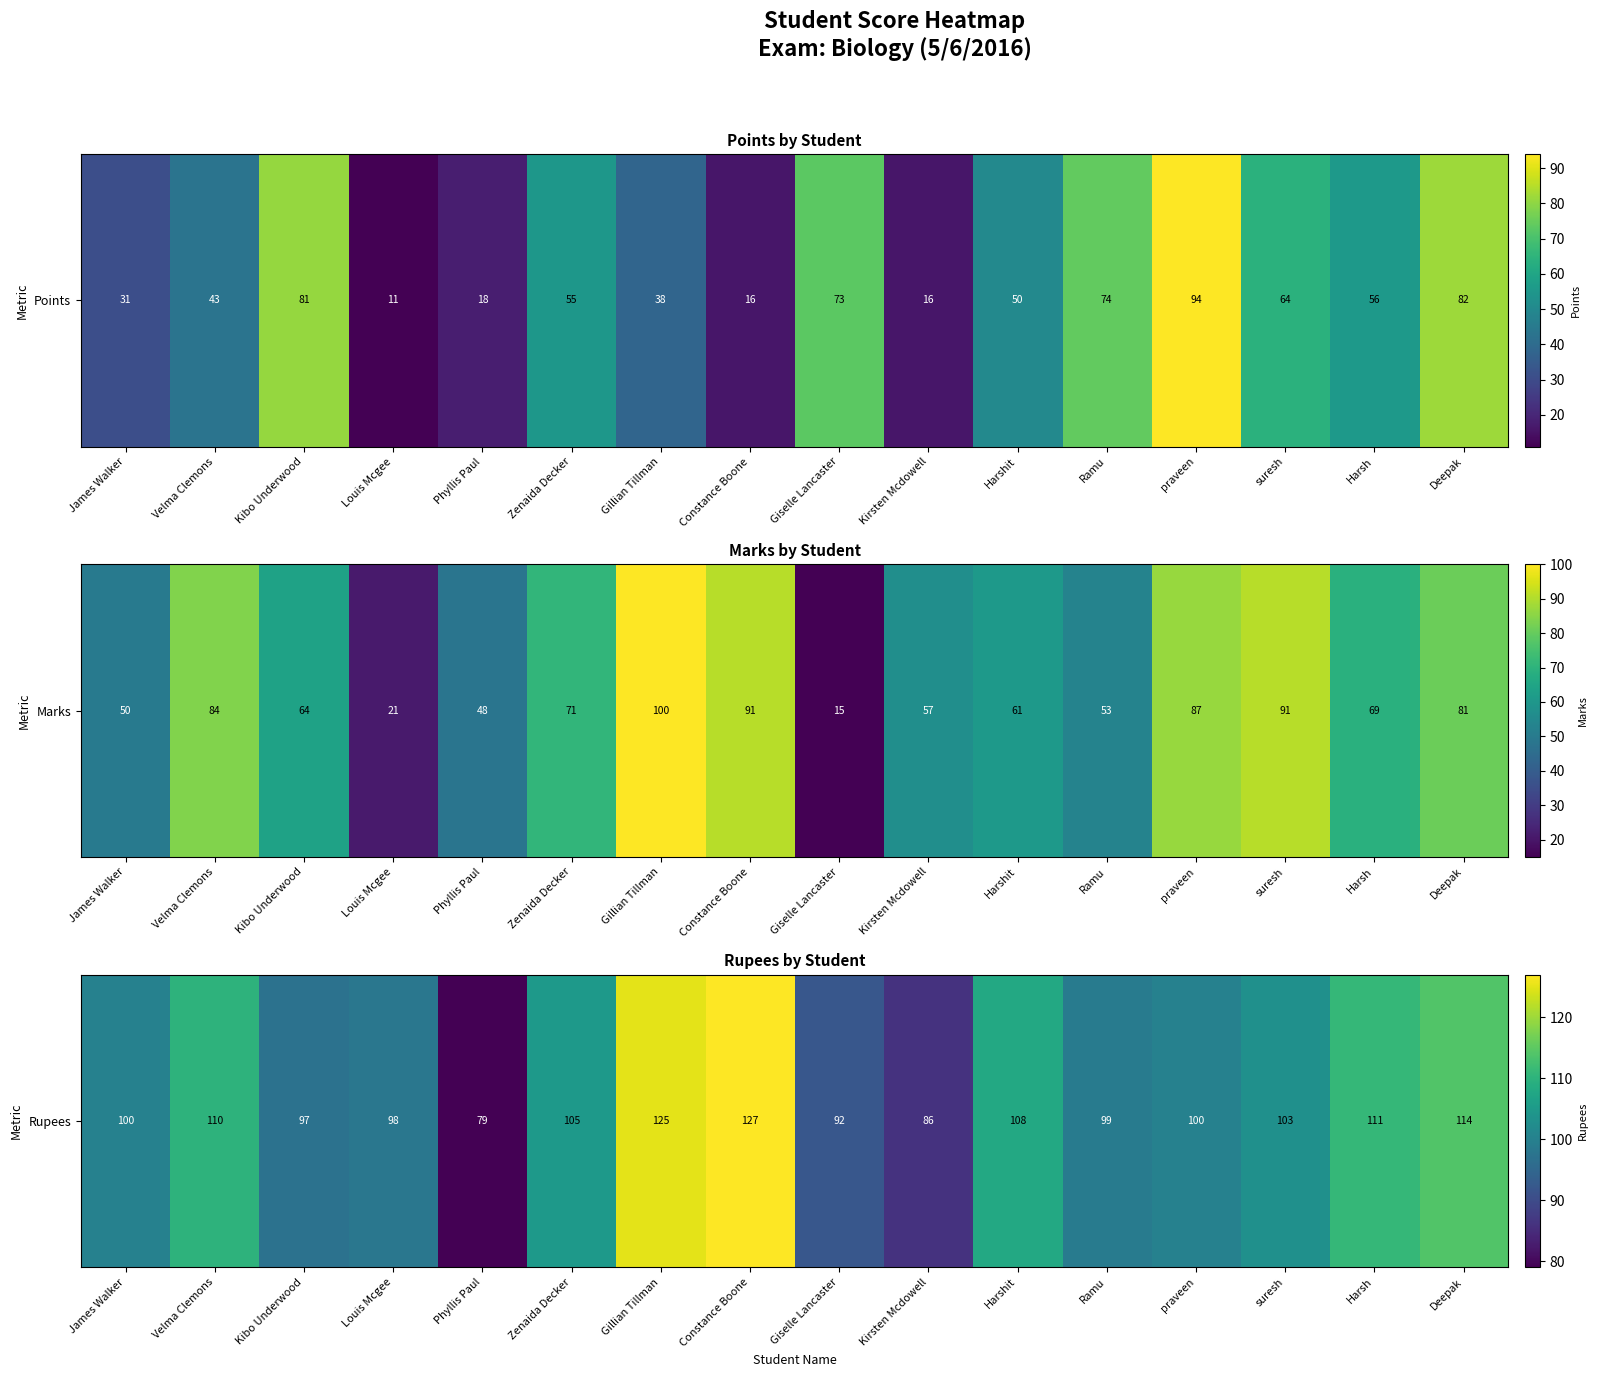

How many series are shown in this chart?

1